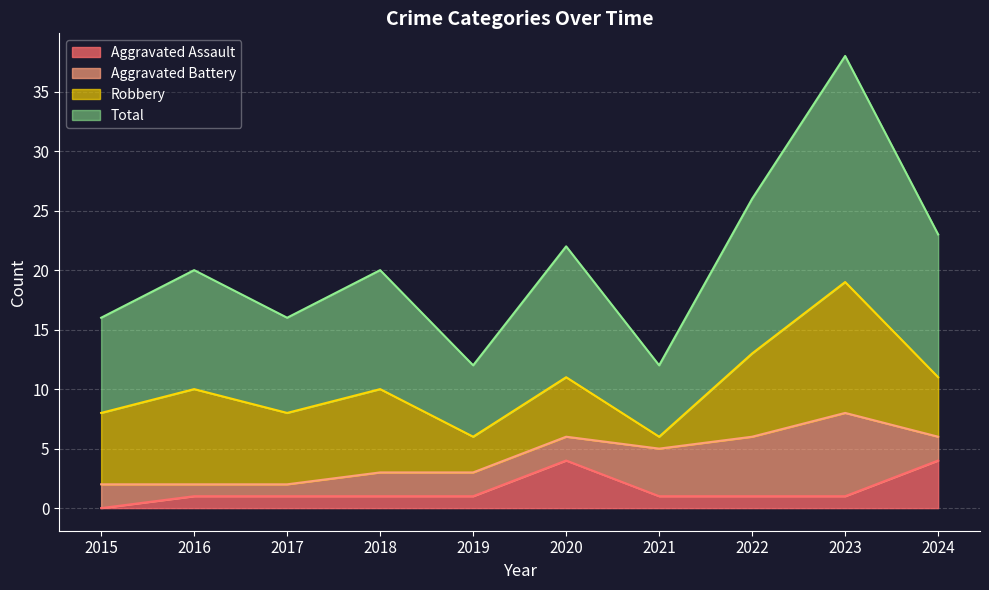

True or false: Total and Aggravated Assault intersect in this chart.

False